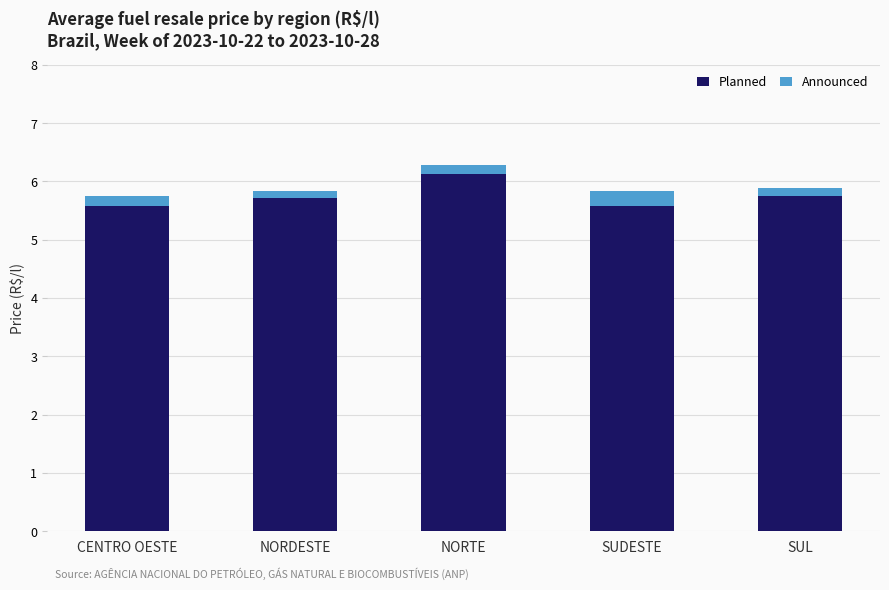

What is the total value across all series at NORTE?

6.3